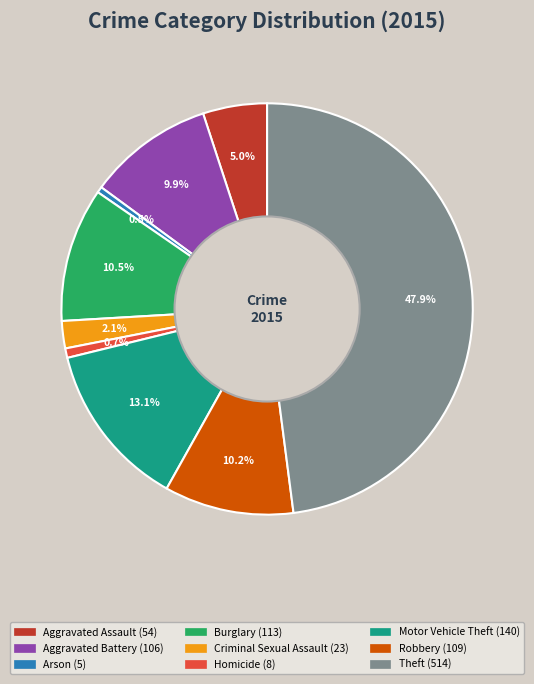

Count the number of slices in the pie.

9